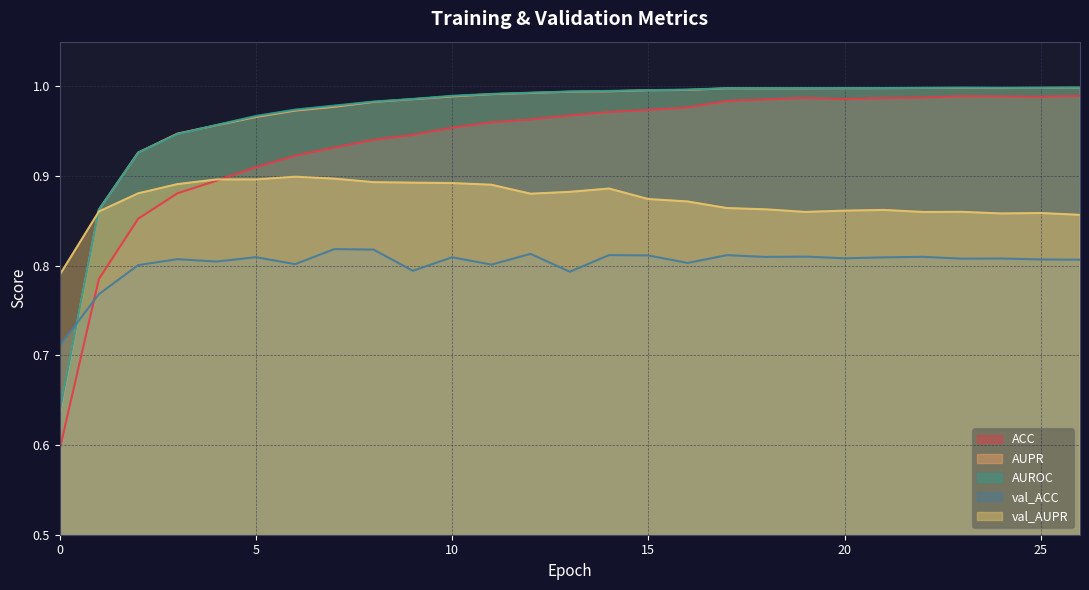

Rank the categories by AUPR value from highest to lowest.

26, 25, 23, 22, 24, 21, 20, 17, 19, 18, 16, 15, 14, 13, 12, 11, 10, 9, 8, 7, 6, 5, 4, 3, 2, 1, 0